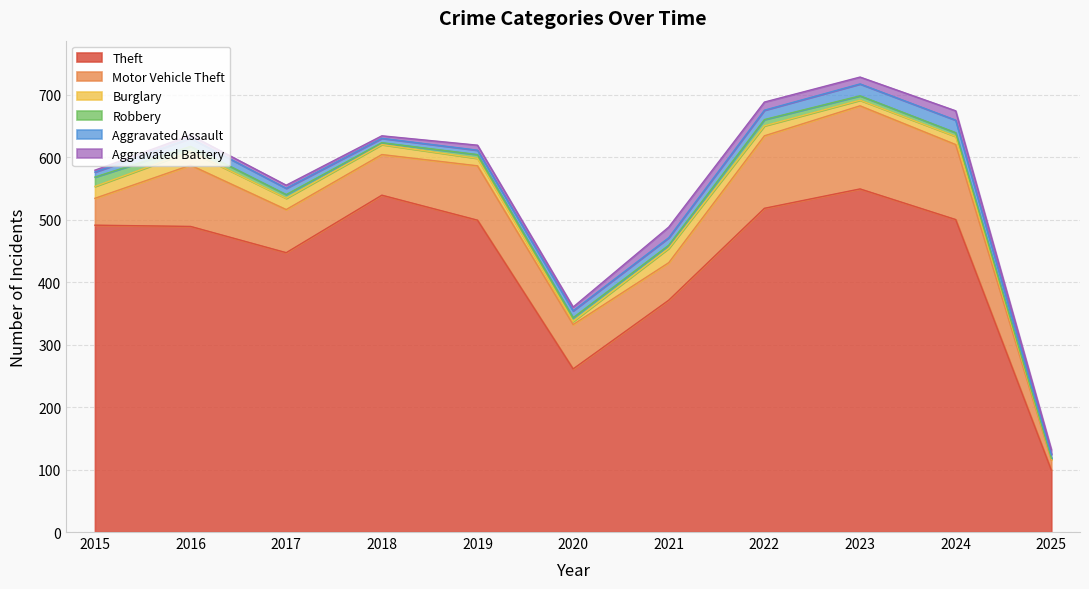

At which category does Burglary reach its first local peak?

2016